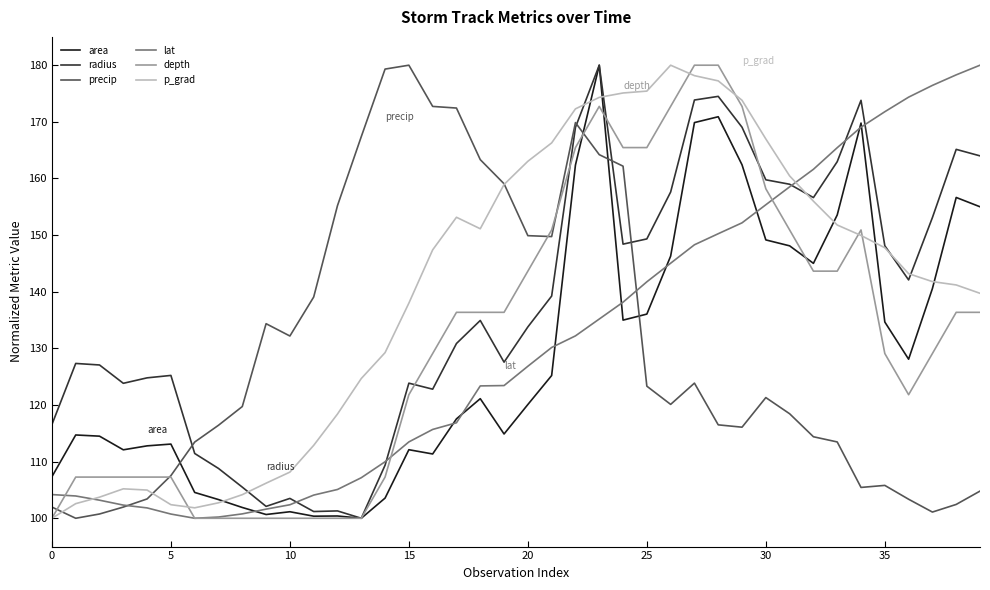

What is the lowest value of the depth series?

100.0